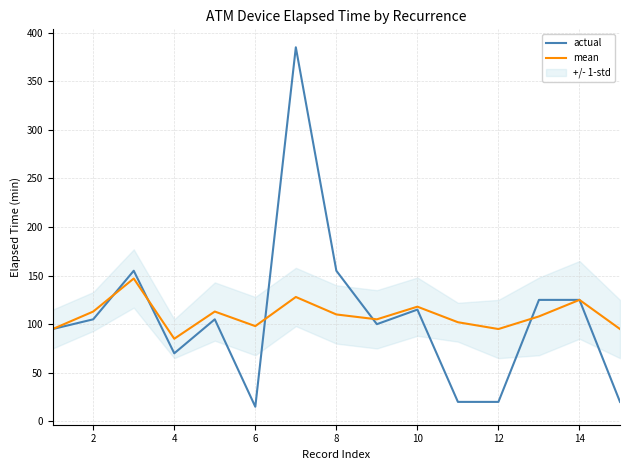

Does the chart display data point markers on the line(s)?

No